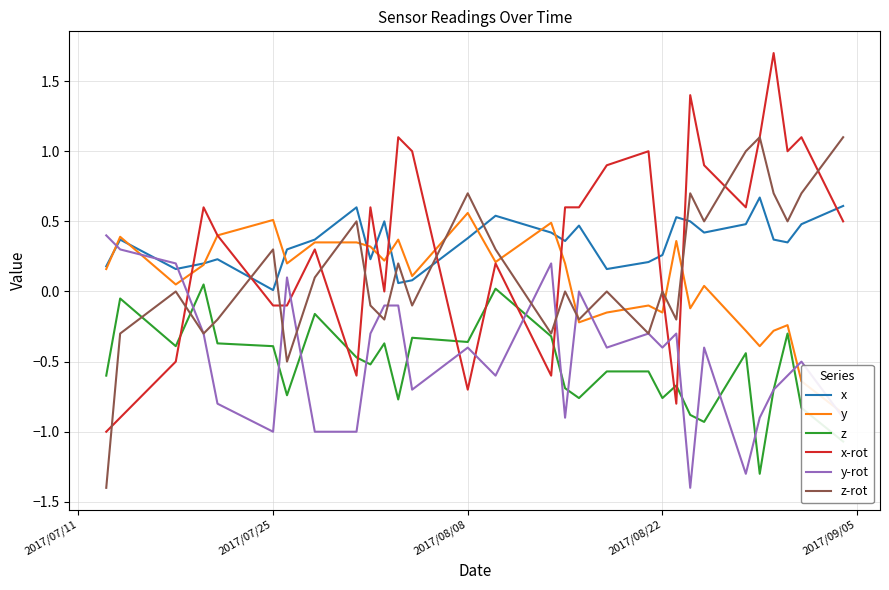

True or false: z and x cross at least once.

False